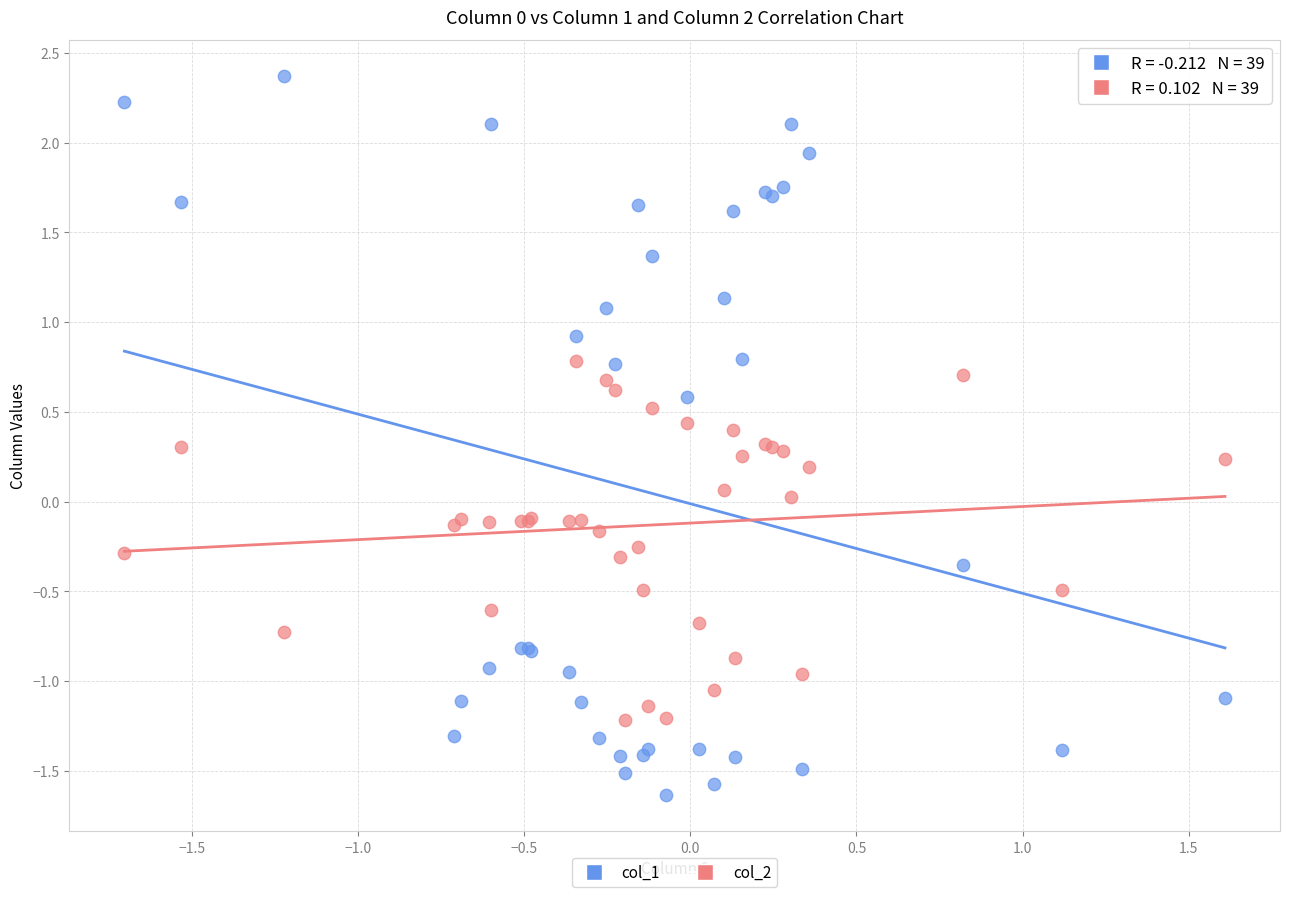

Which series reaches the minimum Y coordinate?

col_1